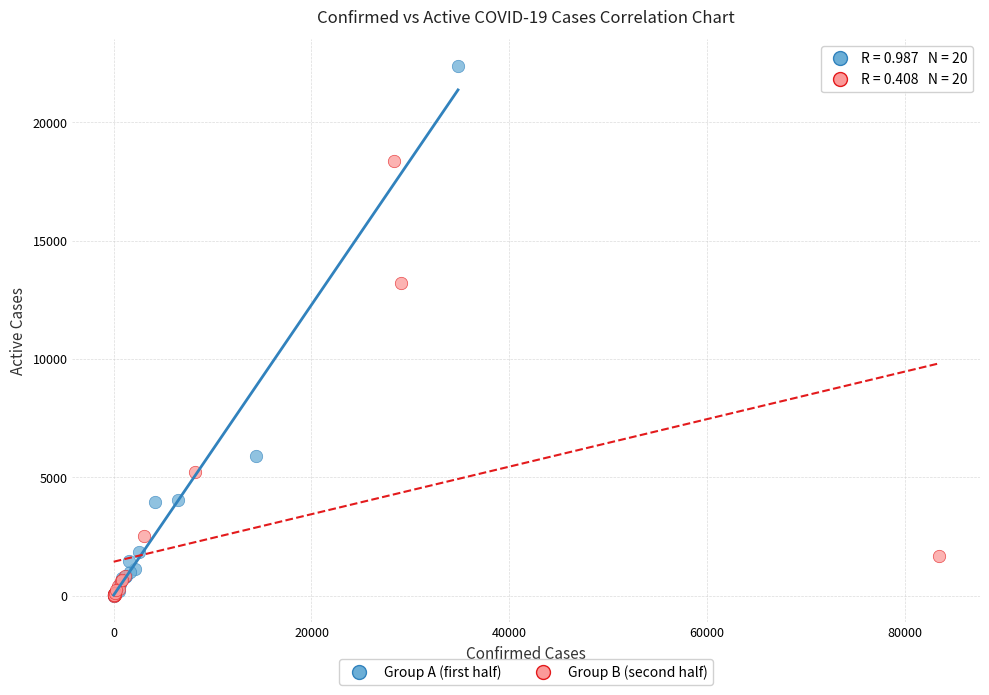

Which series has the widest spread of Y values?

Group A (first half)